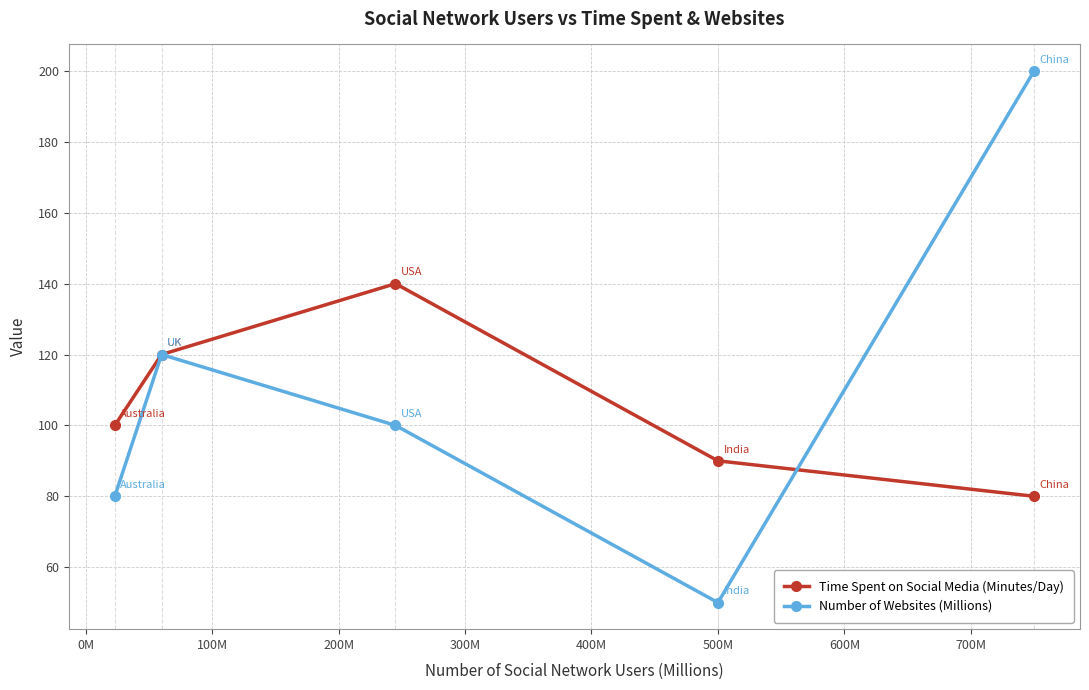

What are all the series names shown in the legend?

Time Spent on Social Media (Minutes/Day), Number of Websites (Millions)